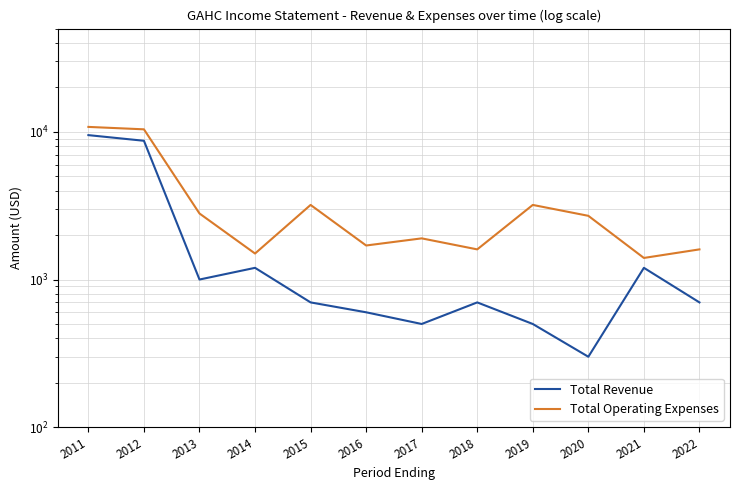

Rank the series by their maximum value, from lowest to highest.

Total Revenue, Total Operating Expenses